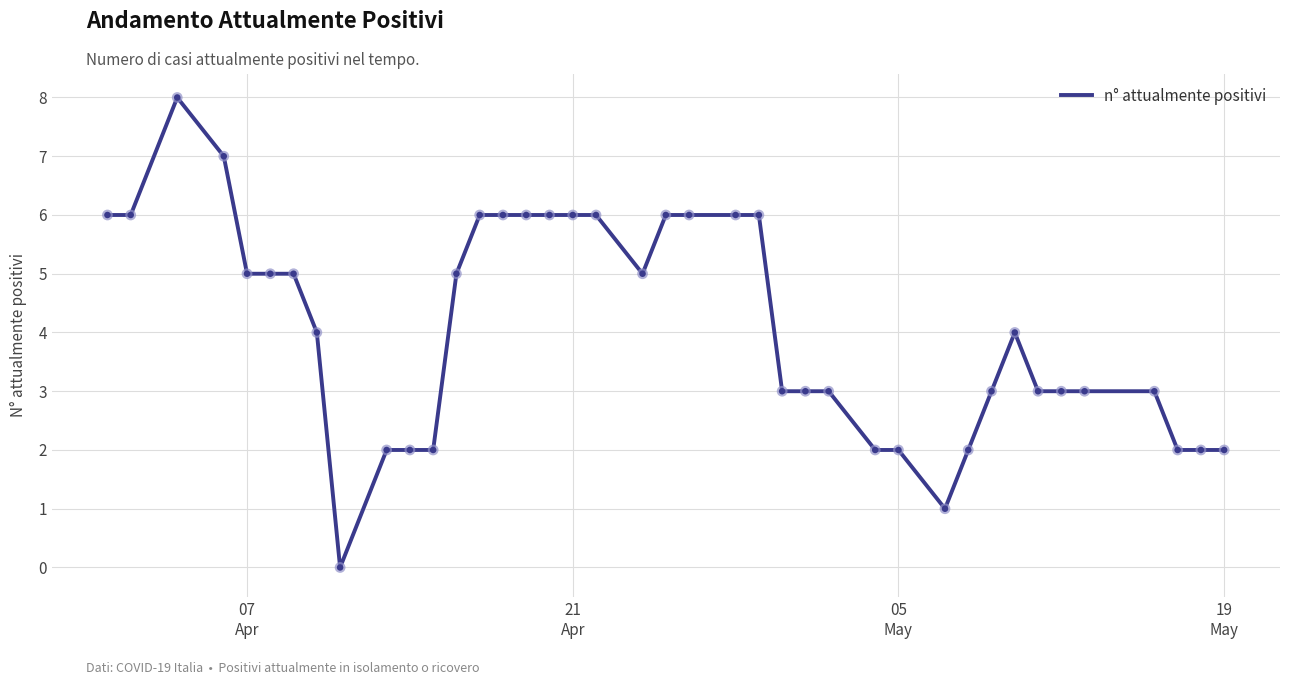

What is the greatest value displayed?

8